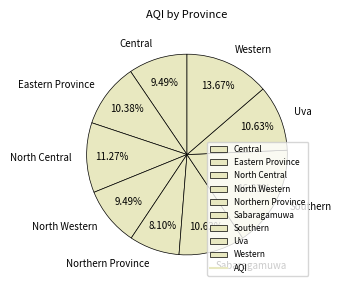

What is the ratio of the value at North Western to the value at Central?

1.0